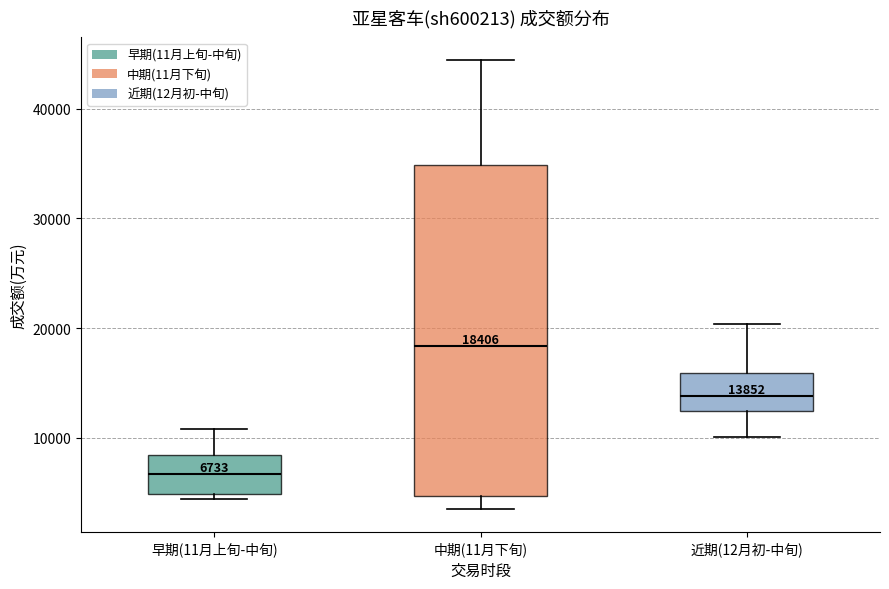

Which box is the tallest, from its lower edge to its upper edge?

中期(11月下旬)